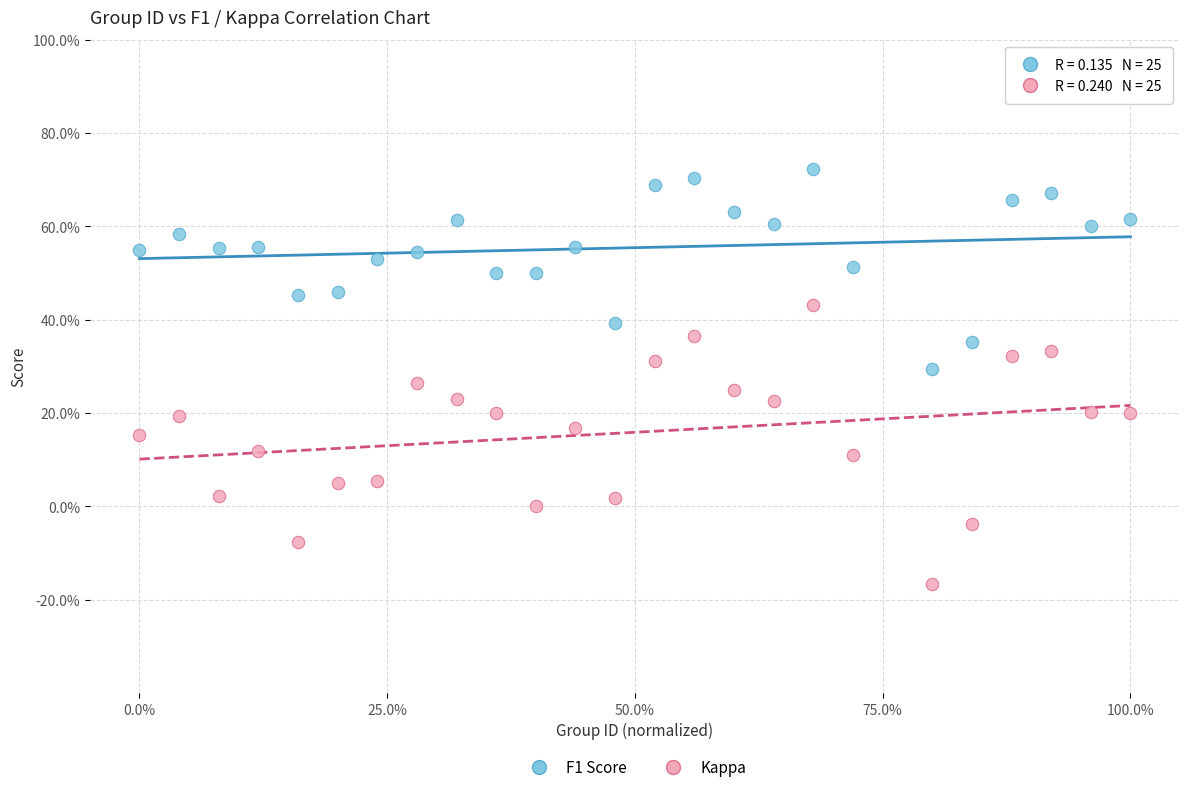

What are all the series names shown in the legend?

F1 Score, Kappa